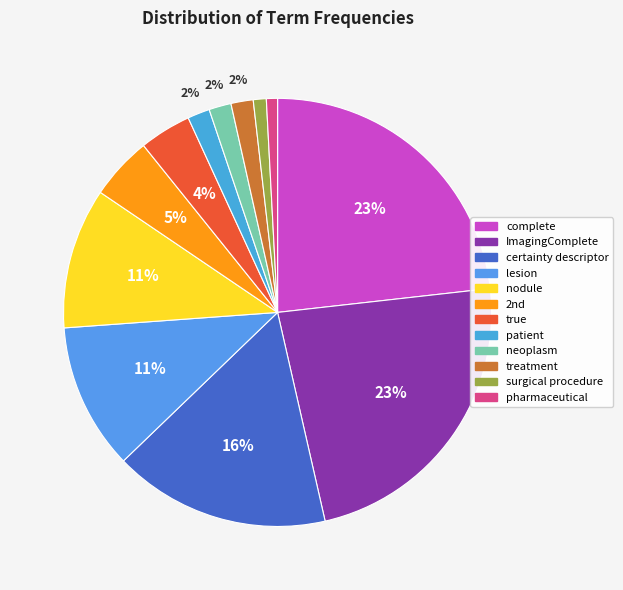

Is the sum of complete and nodule greater than half?

No